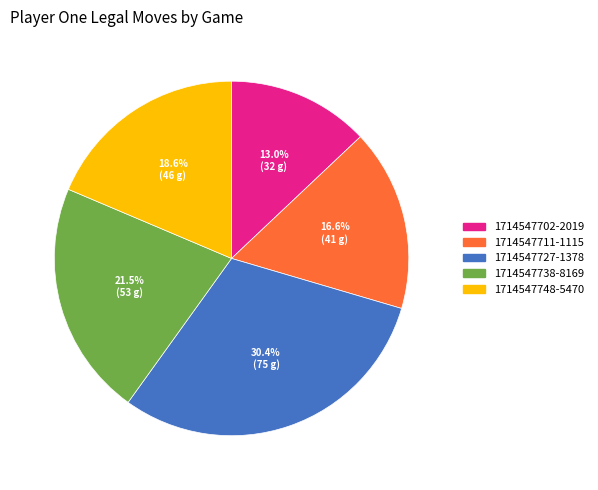

Count the number of slices in the pie.

5